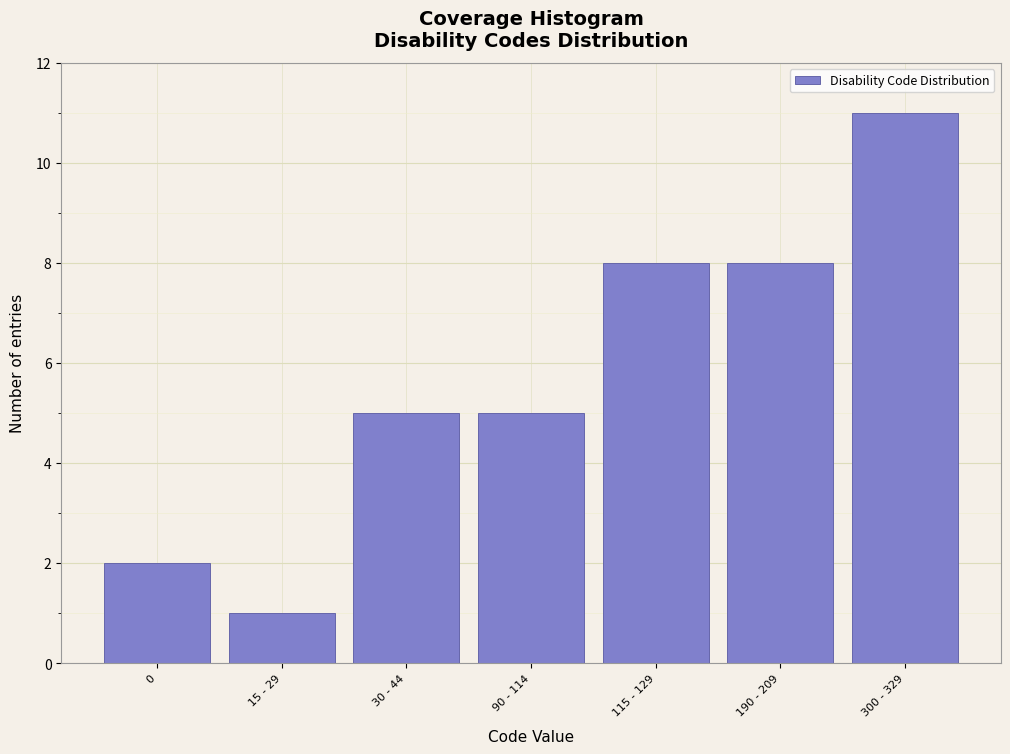

Reading left to right, transcribe all the data shown in this chart.

0=2	15 - 29=1	30 - 44=5	90 - 114=5	115 - 129=8	190 - 209=8	300 - 329=11